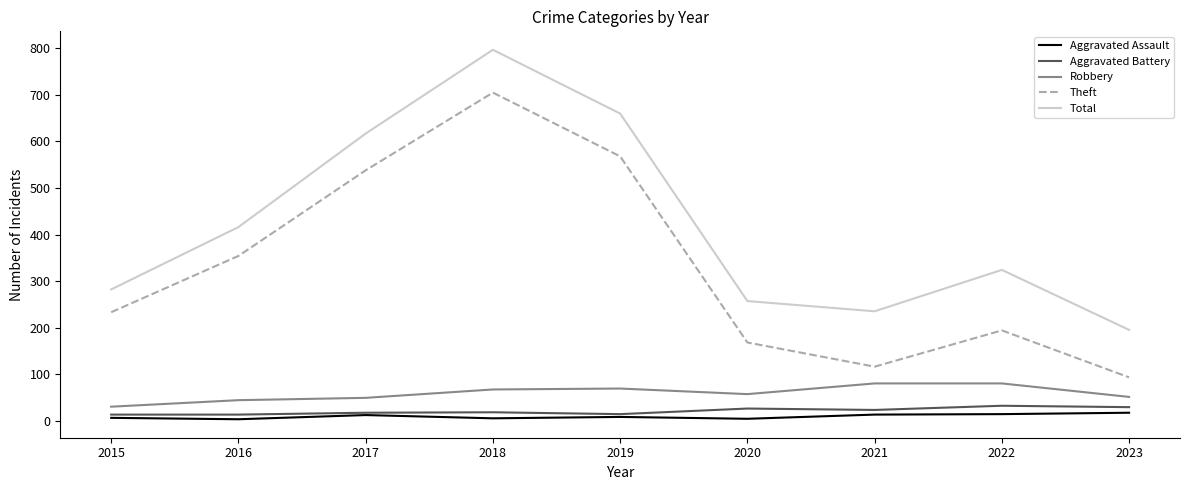

The value of Theft at 2022 is 194. True or false?

True